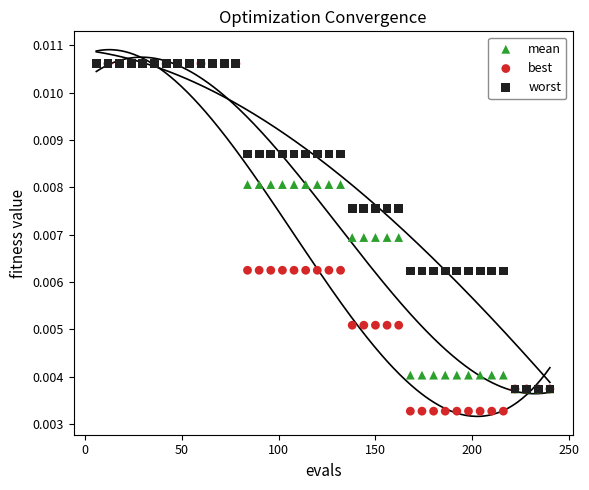

Which series reaches the minimum Y coordinate?

best